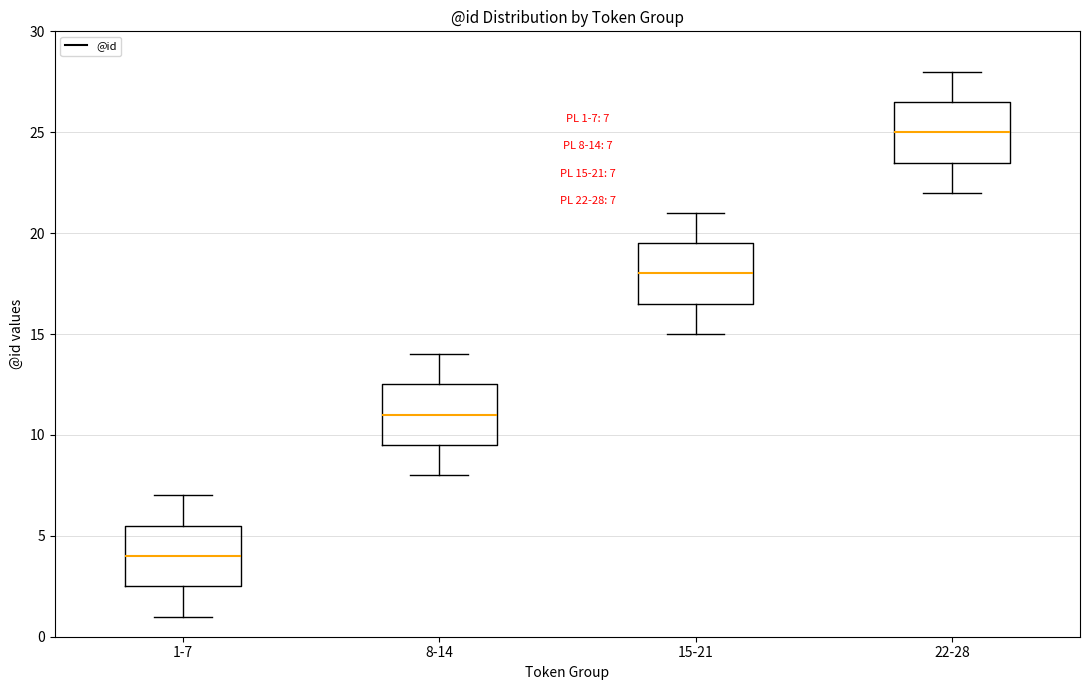

Which box has the lowest median line?

1-7